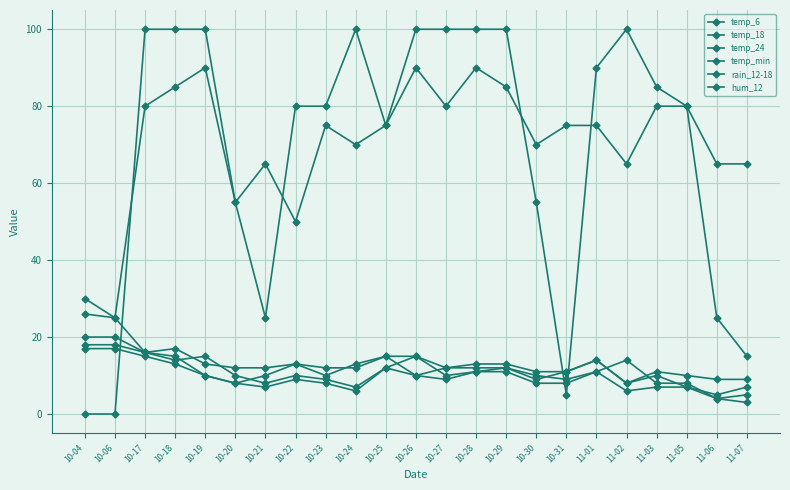

What is the difference between the maximum and minimum values in the rain_12-18 series?

100